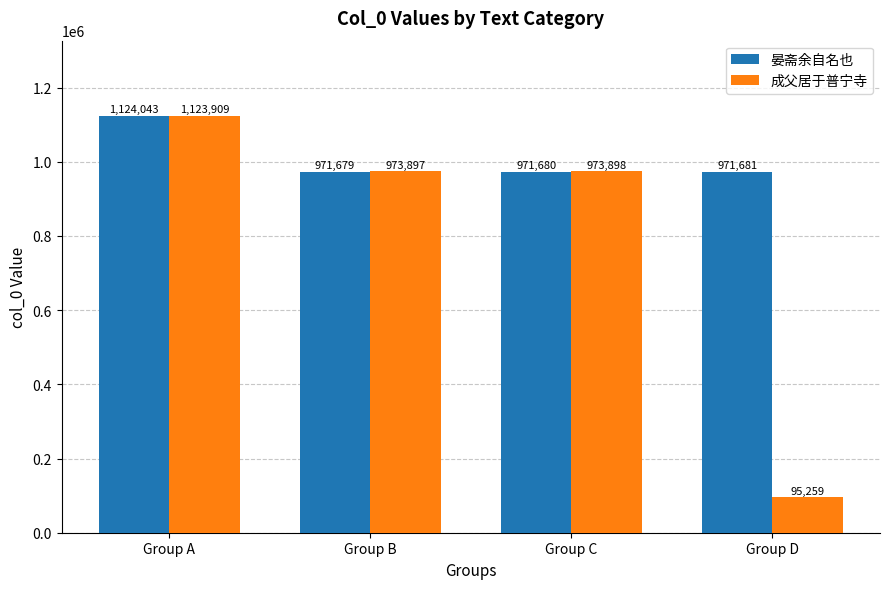

Is the value of 晏斋余自名也 at Group B greater than the value of 成父居于普宁寺 at Group A?

No